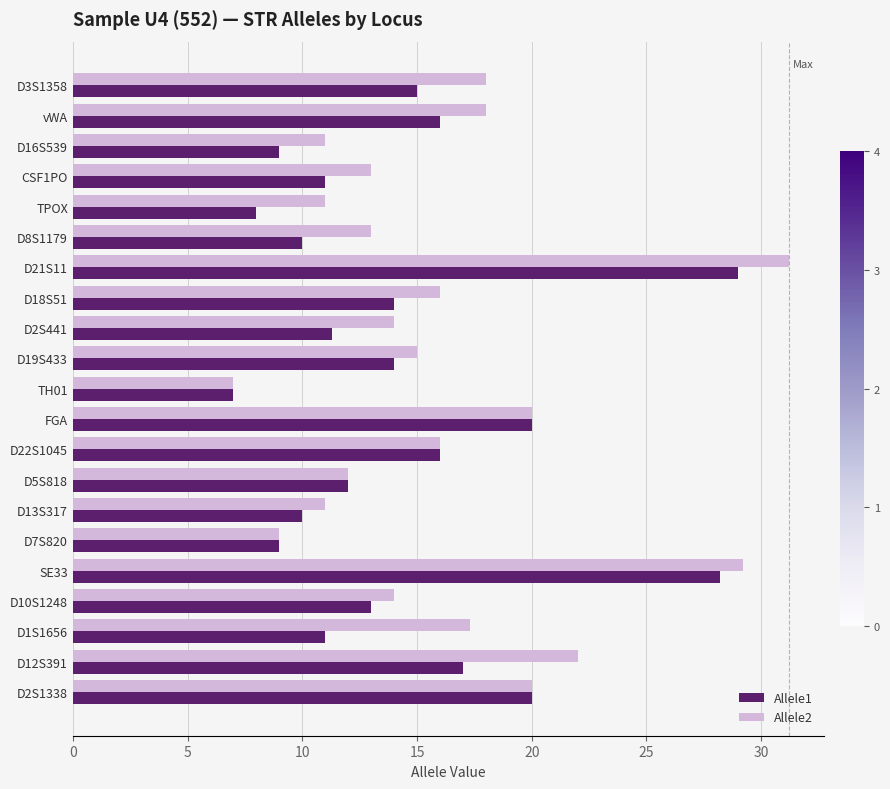

Which series has the largest total across all categories?

Allele2